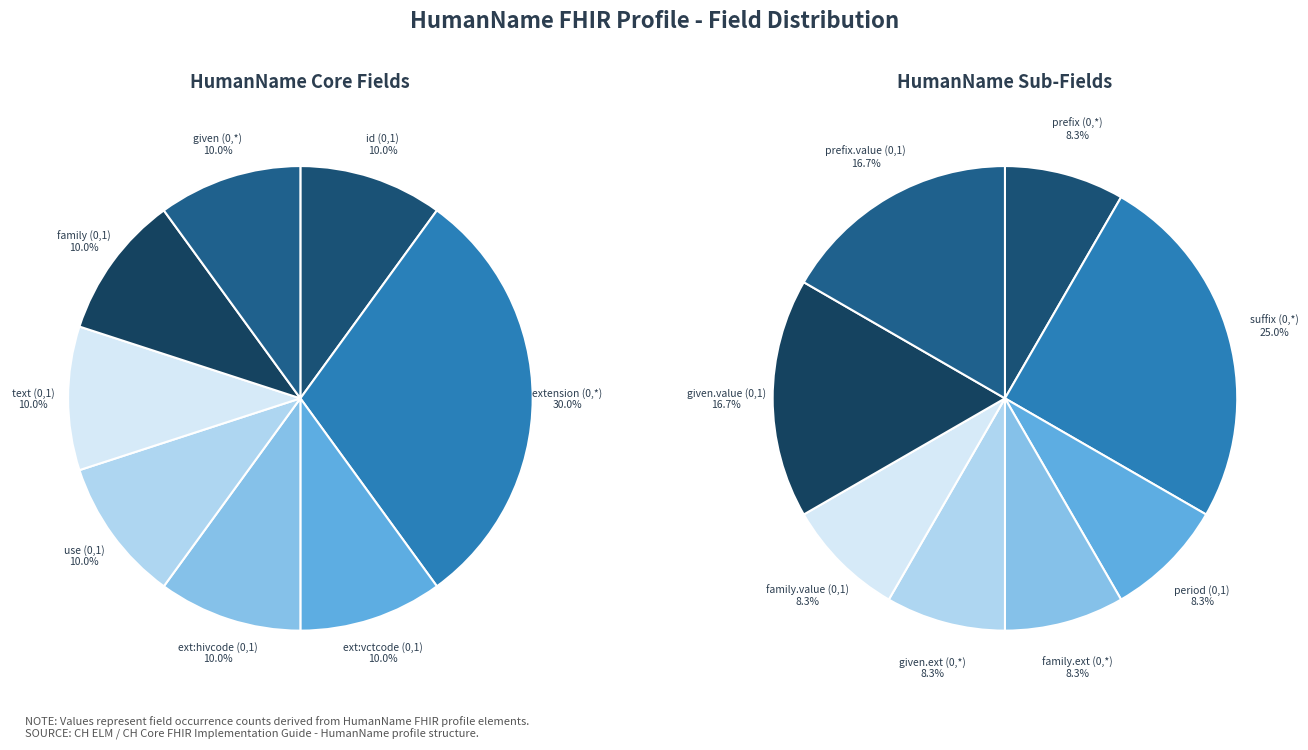

Rank the categories by Min 1 value from lowest to highest.

id, extension, extension:vctcode, extension:hivcode, use, text, family, given